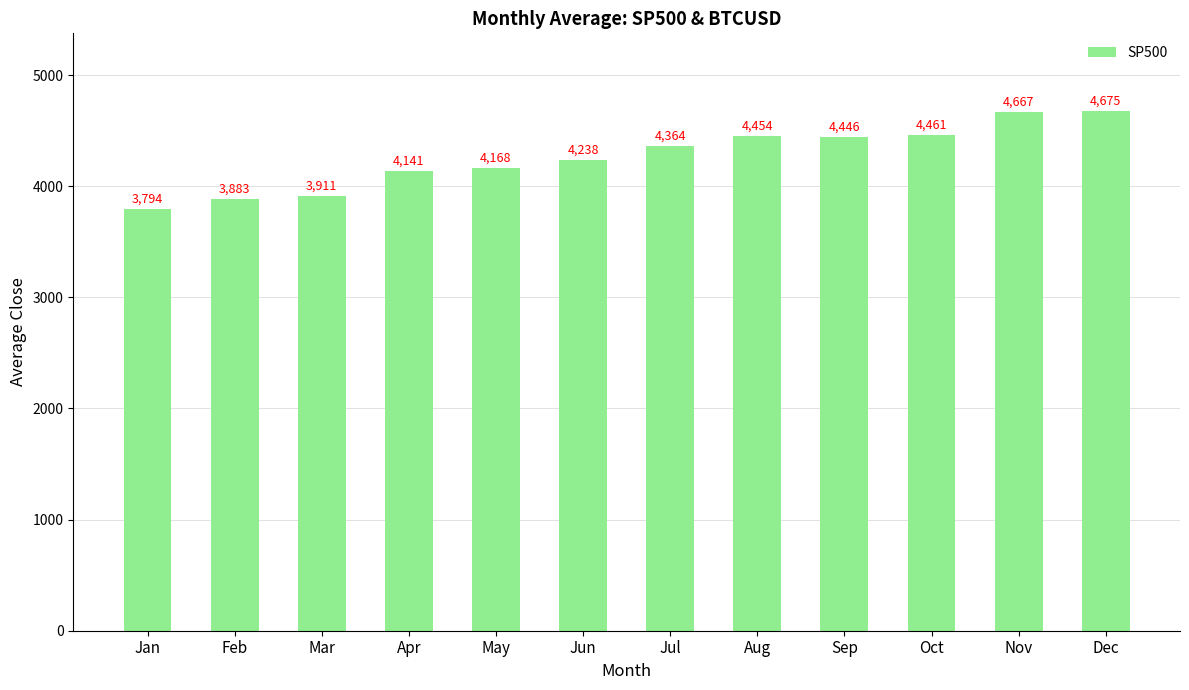

What is the difference between the maximum and minimum values?

881.0